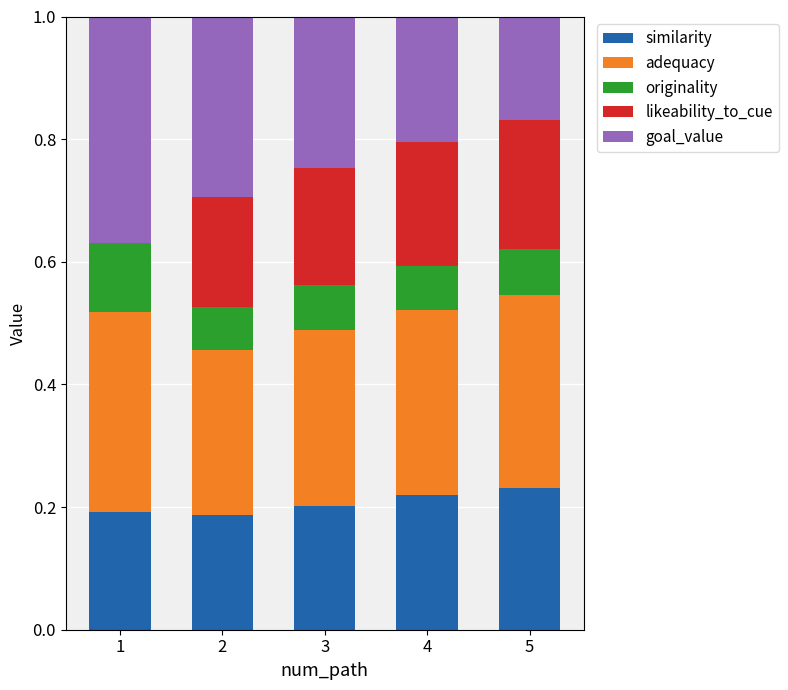

What is the total value across all series at 1?

1.0